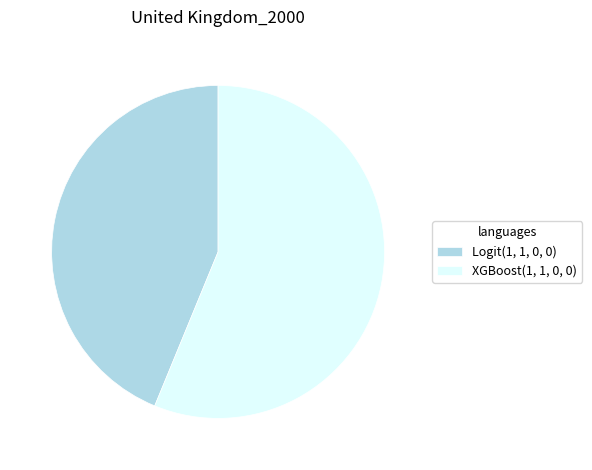

How many segments does this pie chart have?

2